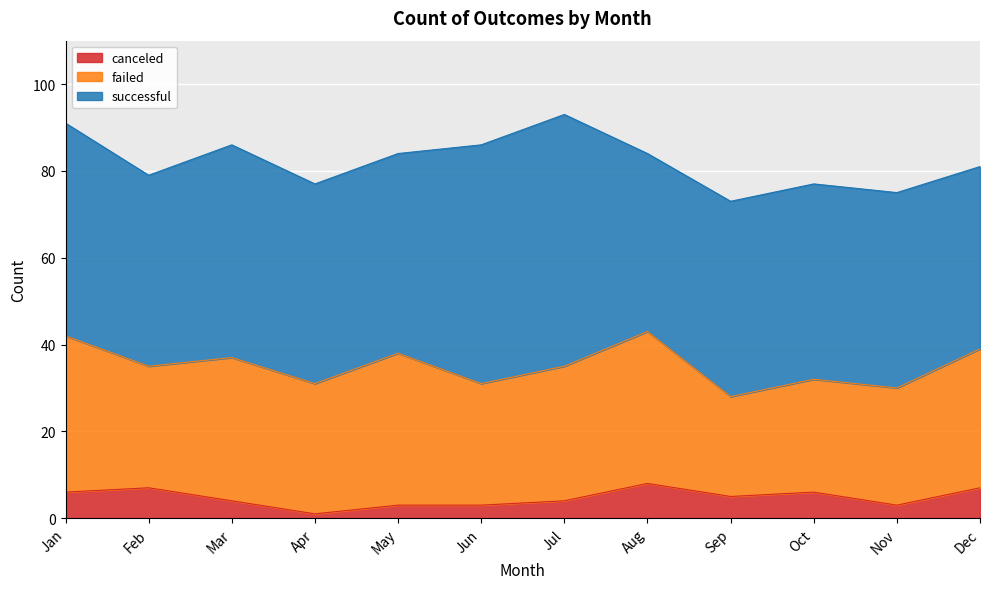

The value of failed at Sep is 23. True or false?

True